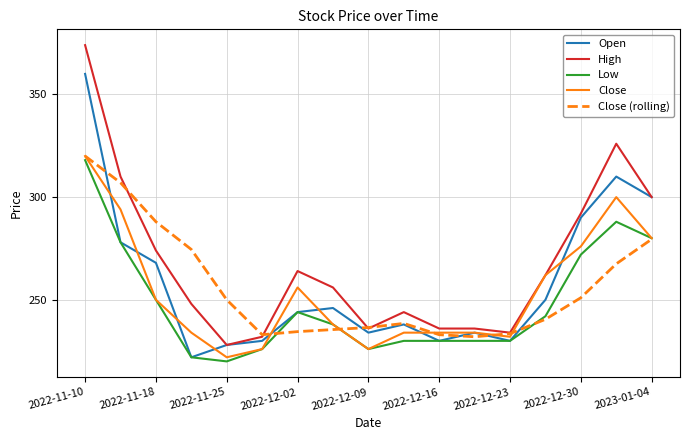

Does the chart display data point markers on the line(s)?

No